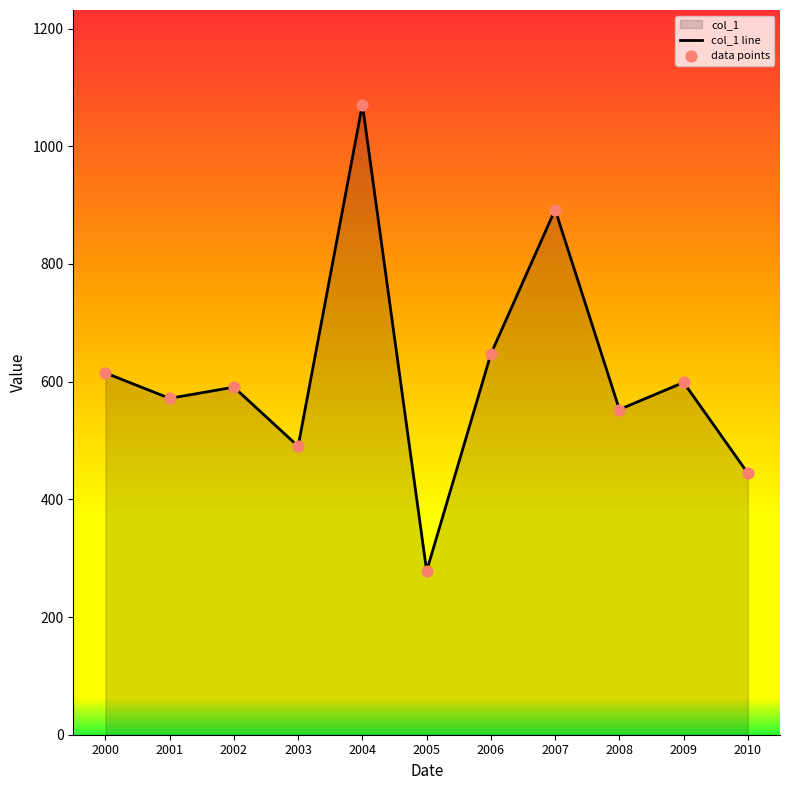

At which category is the sum across all series the highest?

2004